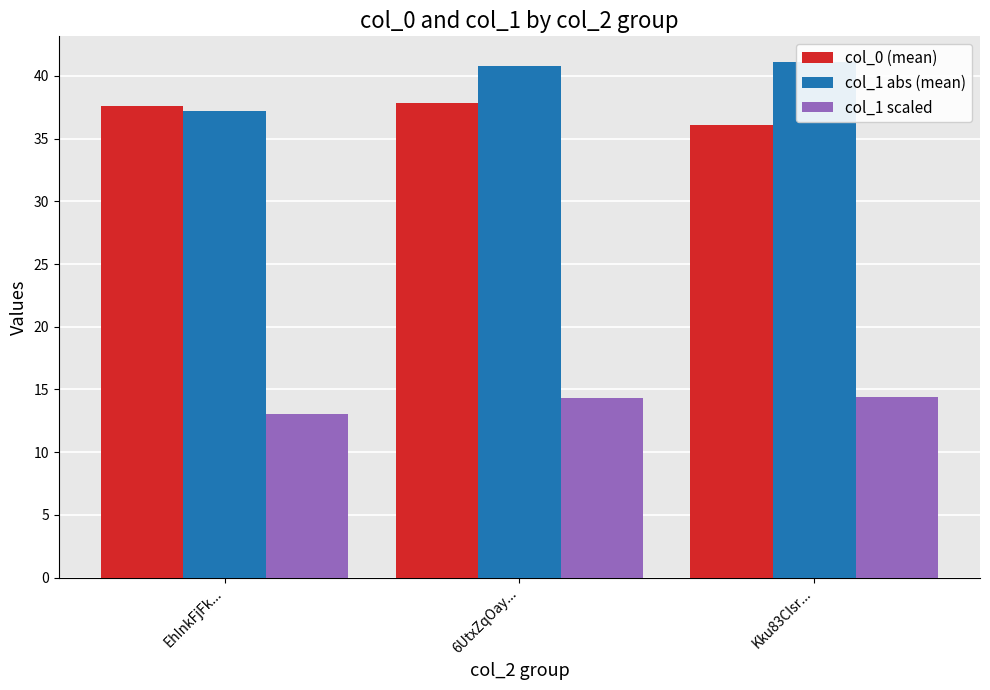

Does the chart contain stacked bars?

No